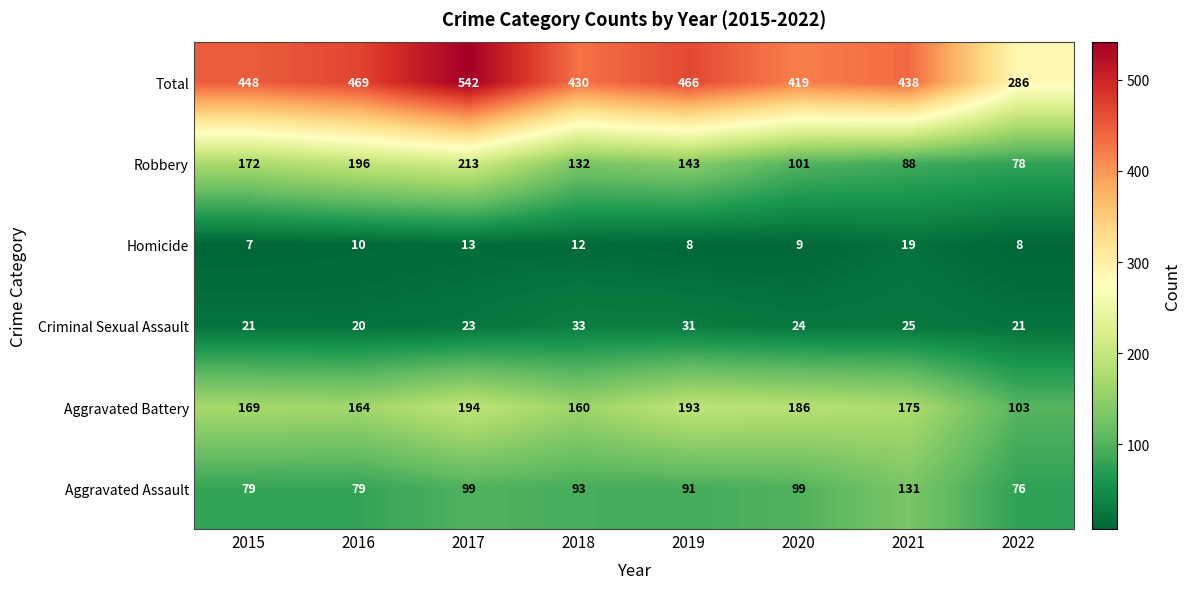

Which label corresponds to the smallest value in the chart?

2015